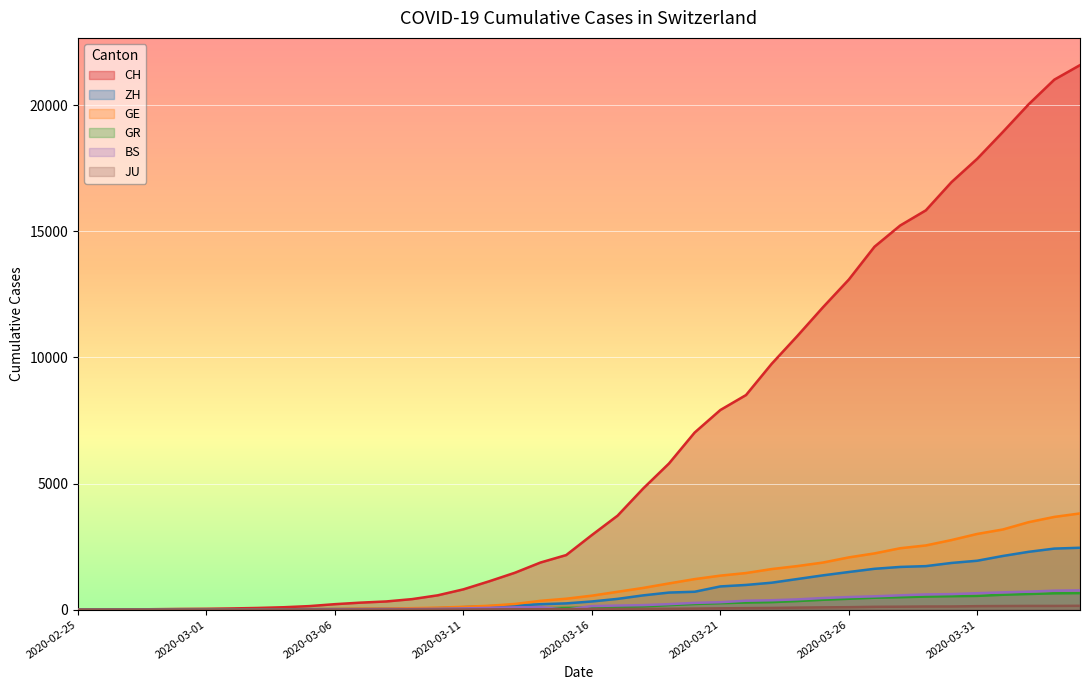

The JU series shows 69 at 2020-03-23. True or false?

True